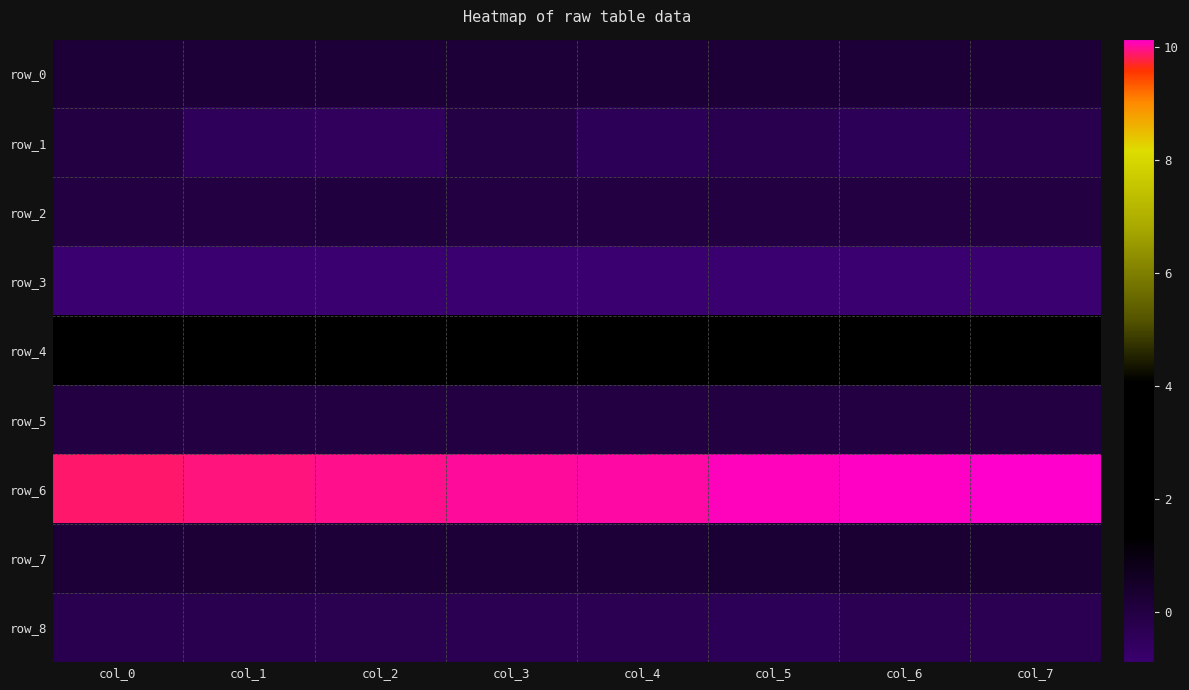

Count the row_5 values in the range 0 to 1.

8